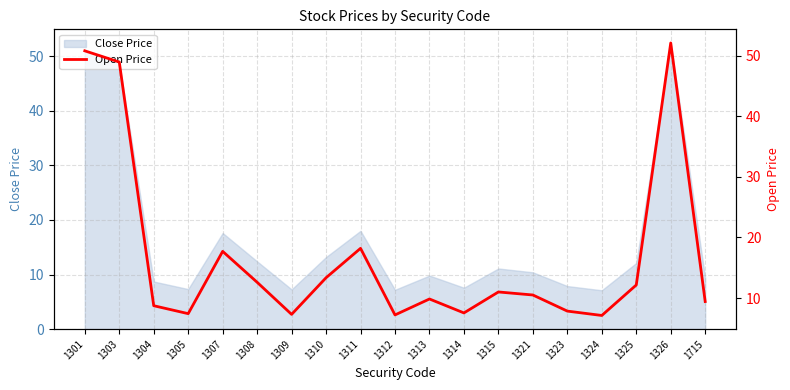

At which label does the data first exceed 10?

1301